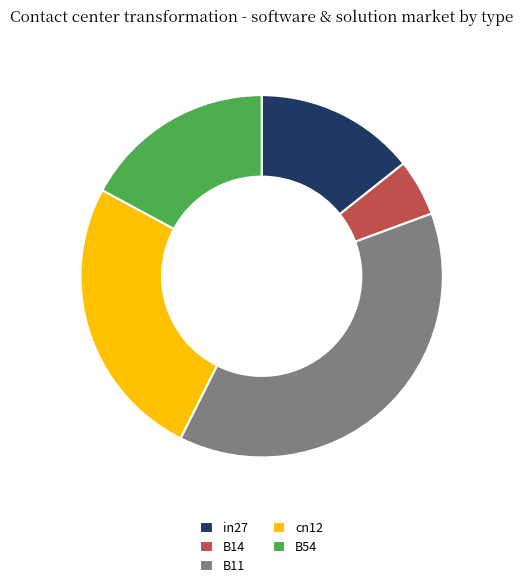

Count the number of slices in the pie.

5